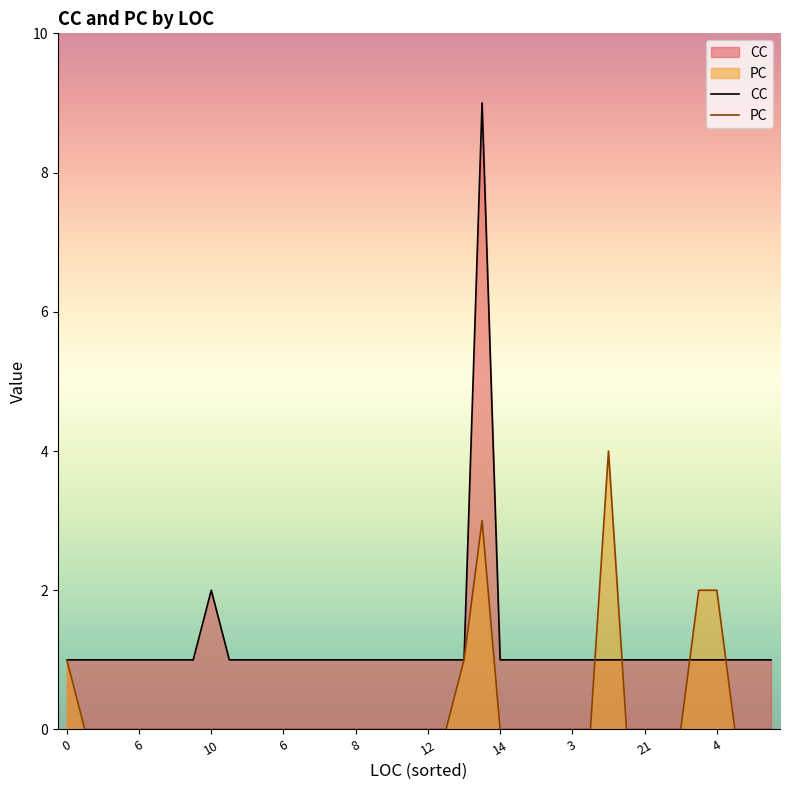

What is the sum of all CC values?

49